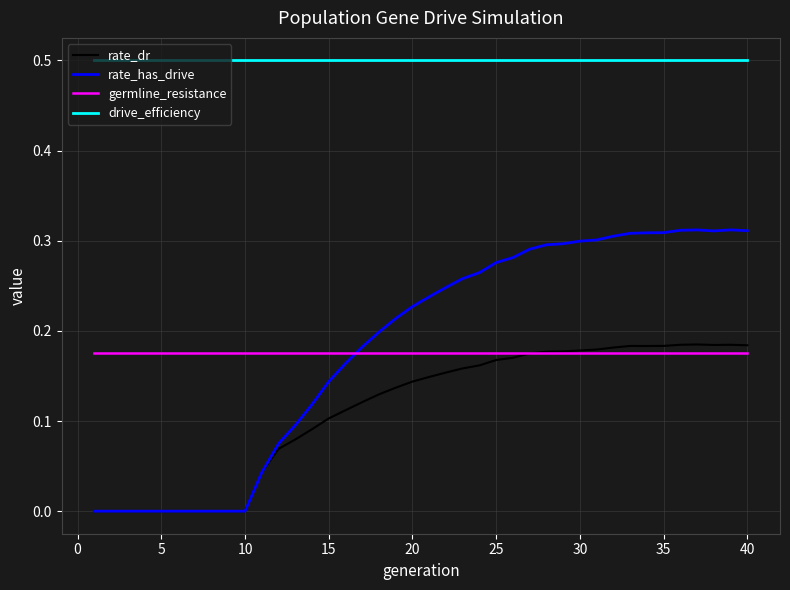

Which series has the largest range (max minus min)?

rate_has_drive